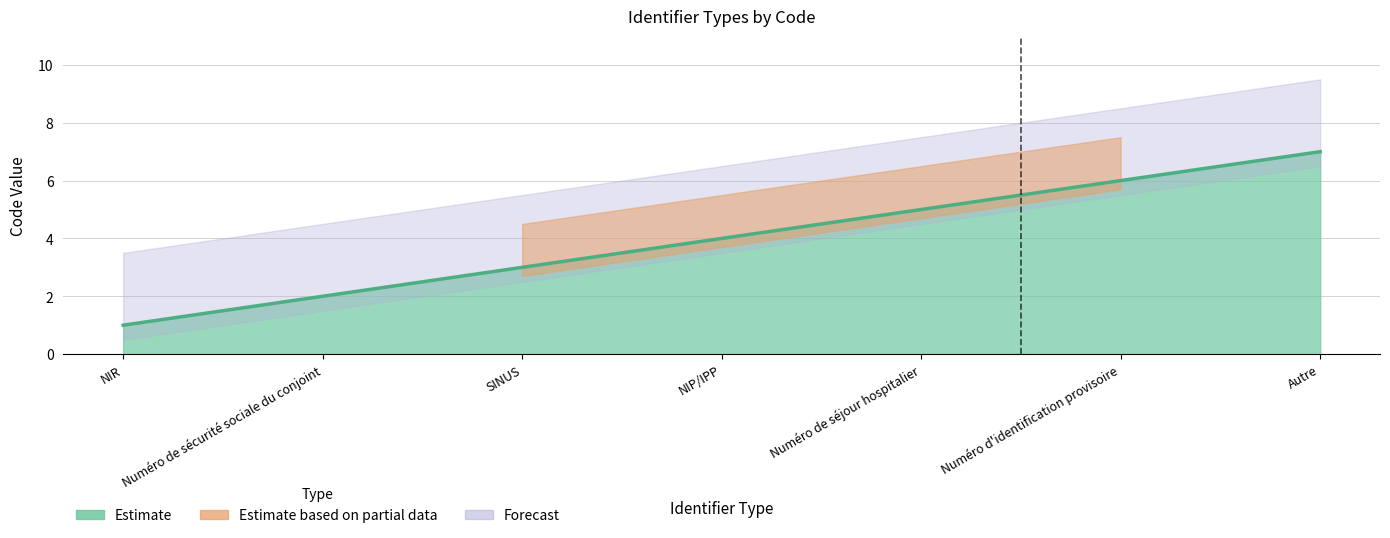

The value at Autre is 3. True or false?

False